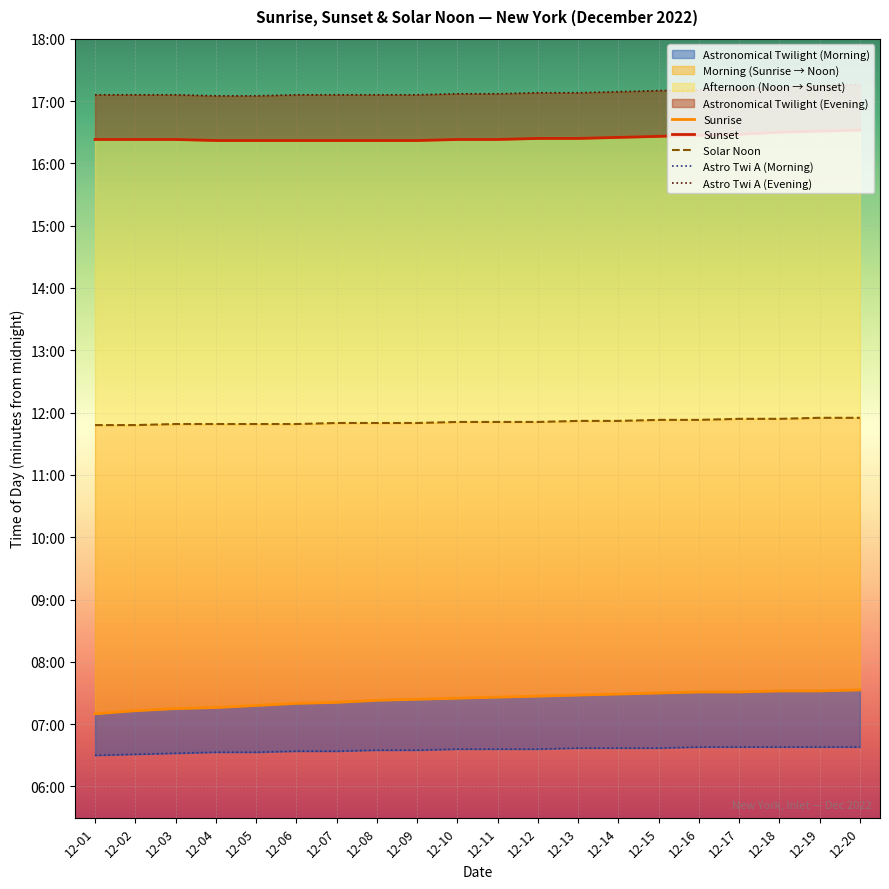

True or false: Astro Twi A (Morning) and Sunrise intersect in this chart.

False